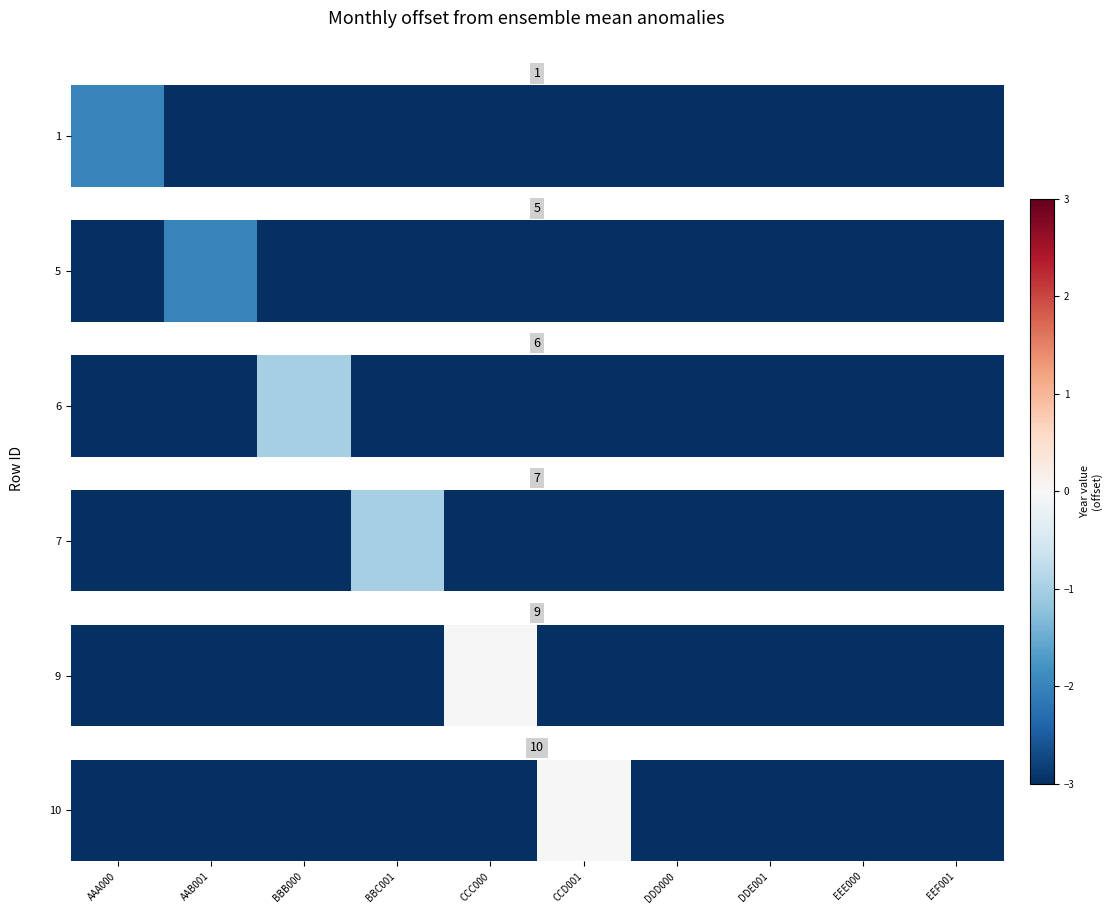

List the labels in order of value, largest first.

CCD001, AAA000, AAB001, BBB000, BBC001, CCC000, DDD000, DDE001, EEE000, EEF001